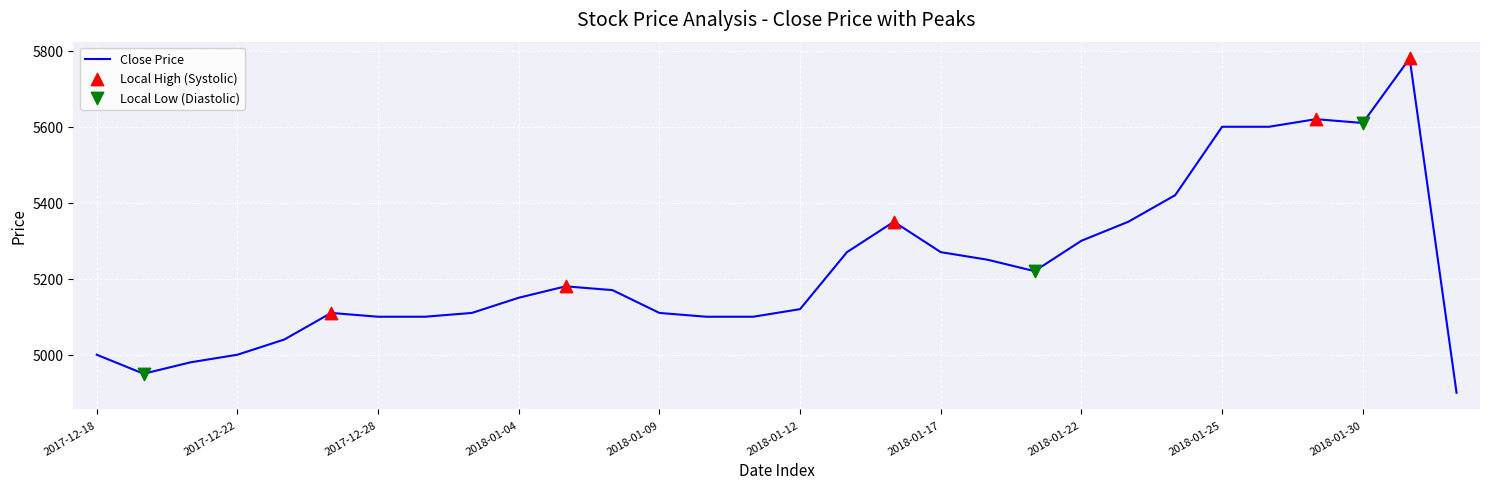

What is the smallest value displayed?

4900